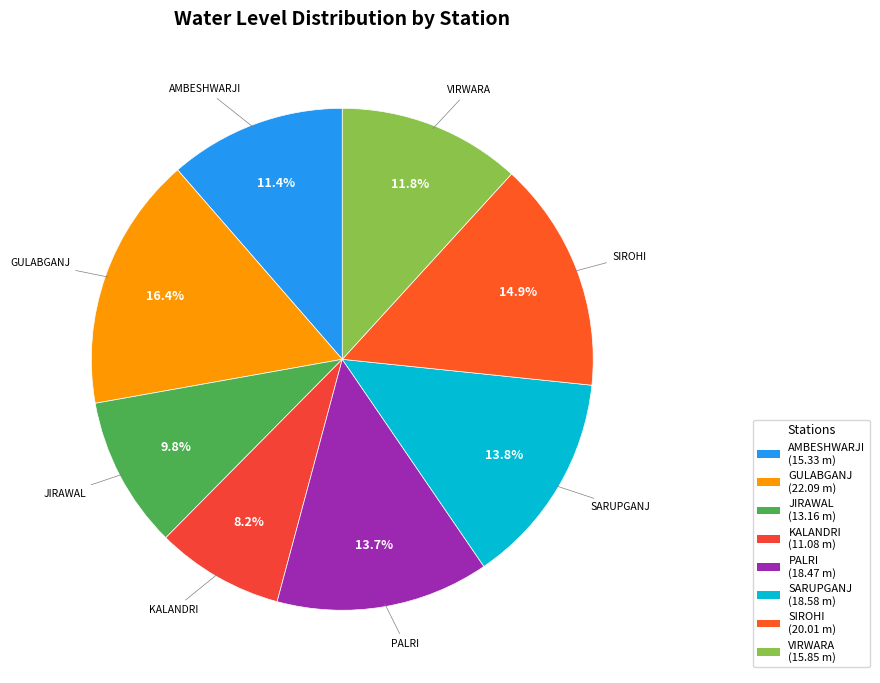

True or false: GULABGANJ accounts for 3% of the total.

False